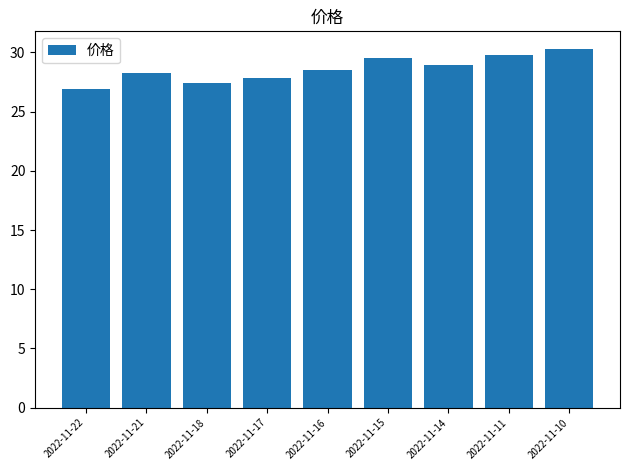

What is the value of the 4th bar from the left?

27.9